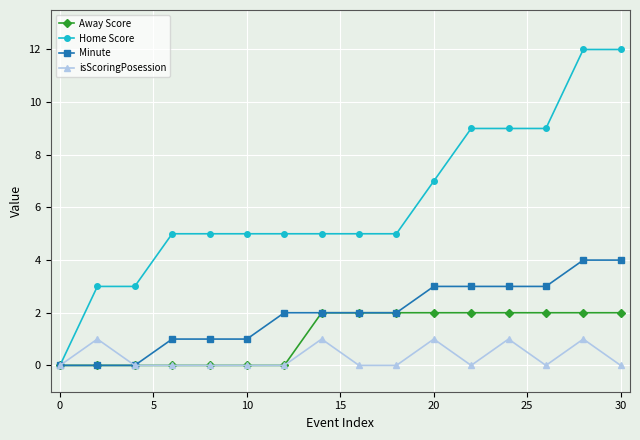

What is the maximum value shown in the chart?

12